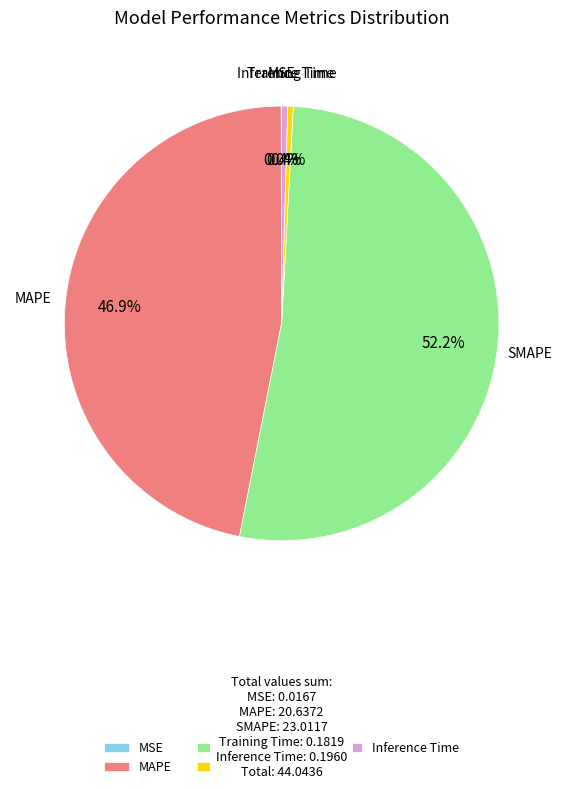

Does Inference Time represent more than half of the total?

No